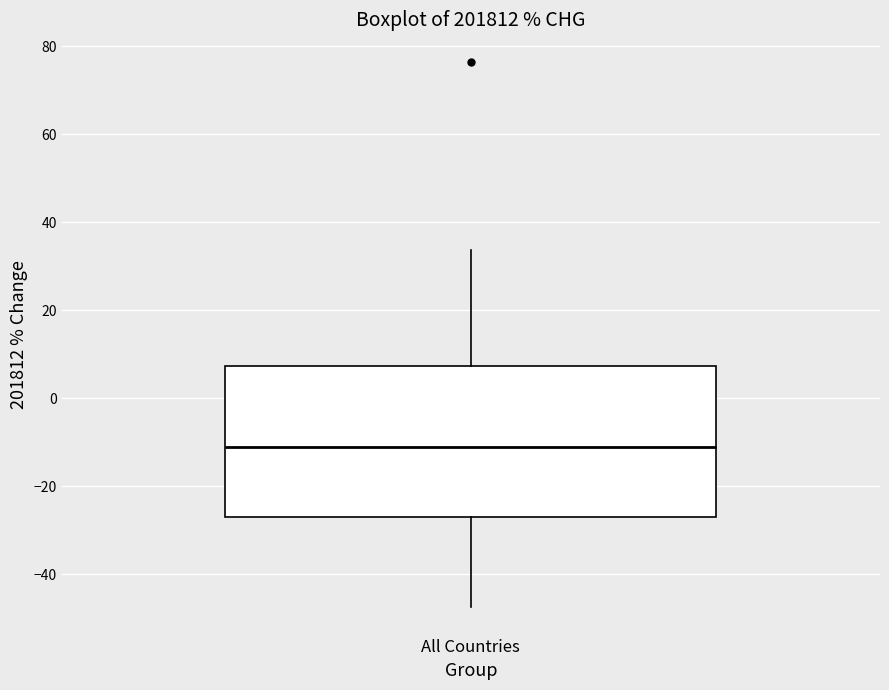

Where does the lower whisker of the box for All Countries end on the y-axis? The values are not printed on the chart, so give them approximately, as read against the axis.

-48